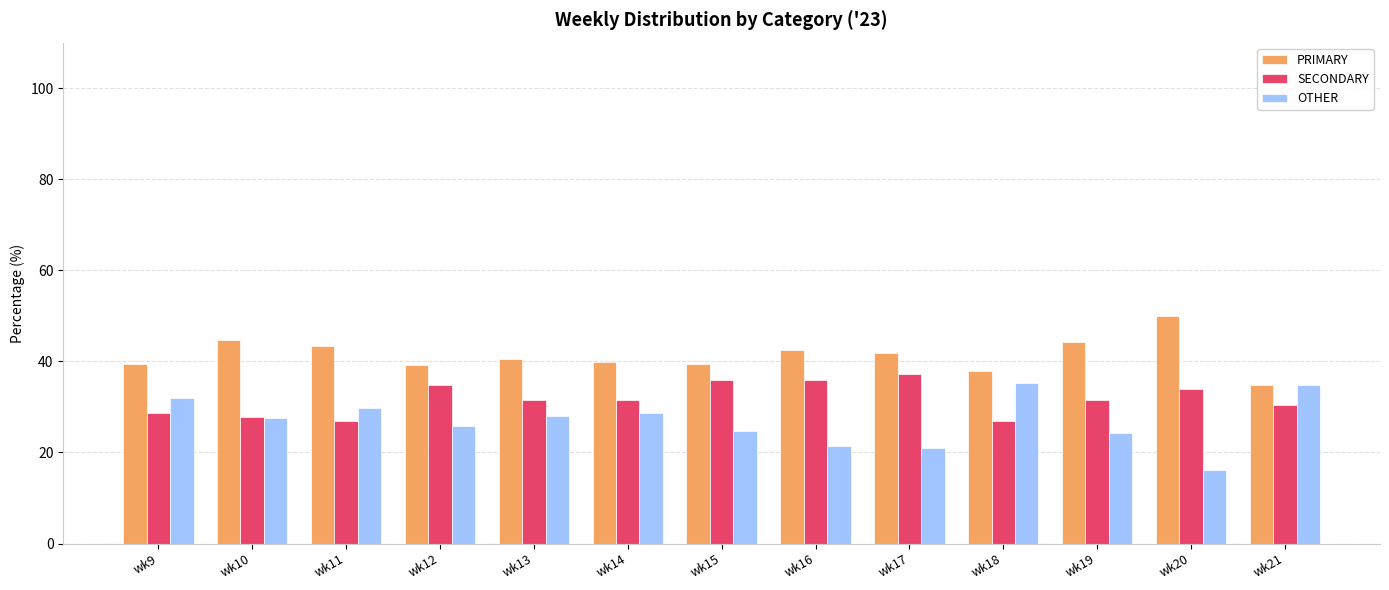

Is the value of SECONDARY at wk16 greater than the value of PRIMARY at wk17?

No